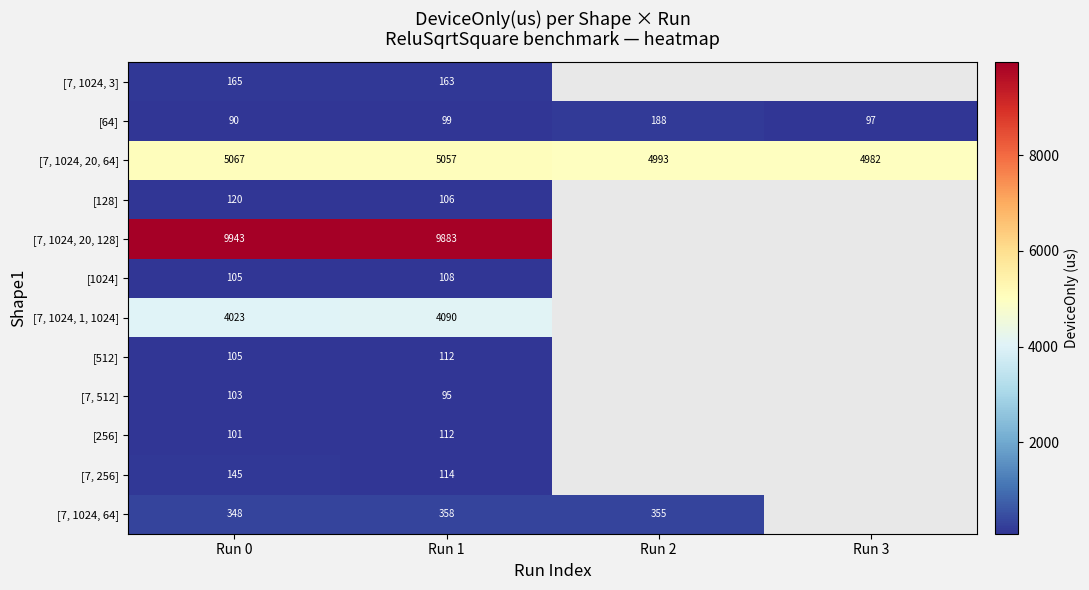

At which category does the chart reach its minimum across all series?

Run 0